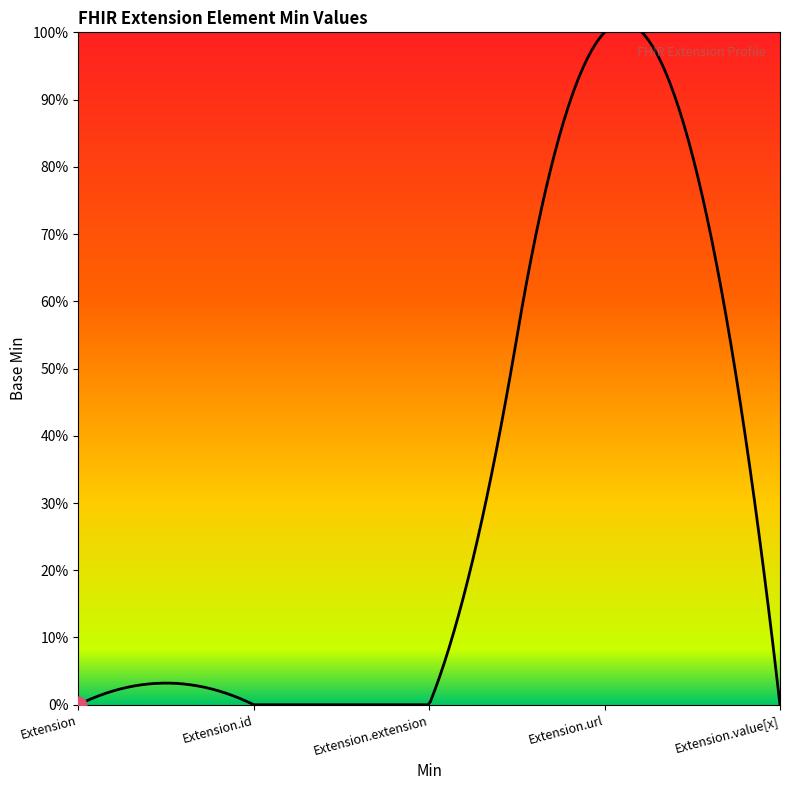

Reading left to right, what are all the values shown in this chart?

0	0	0	1	0